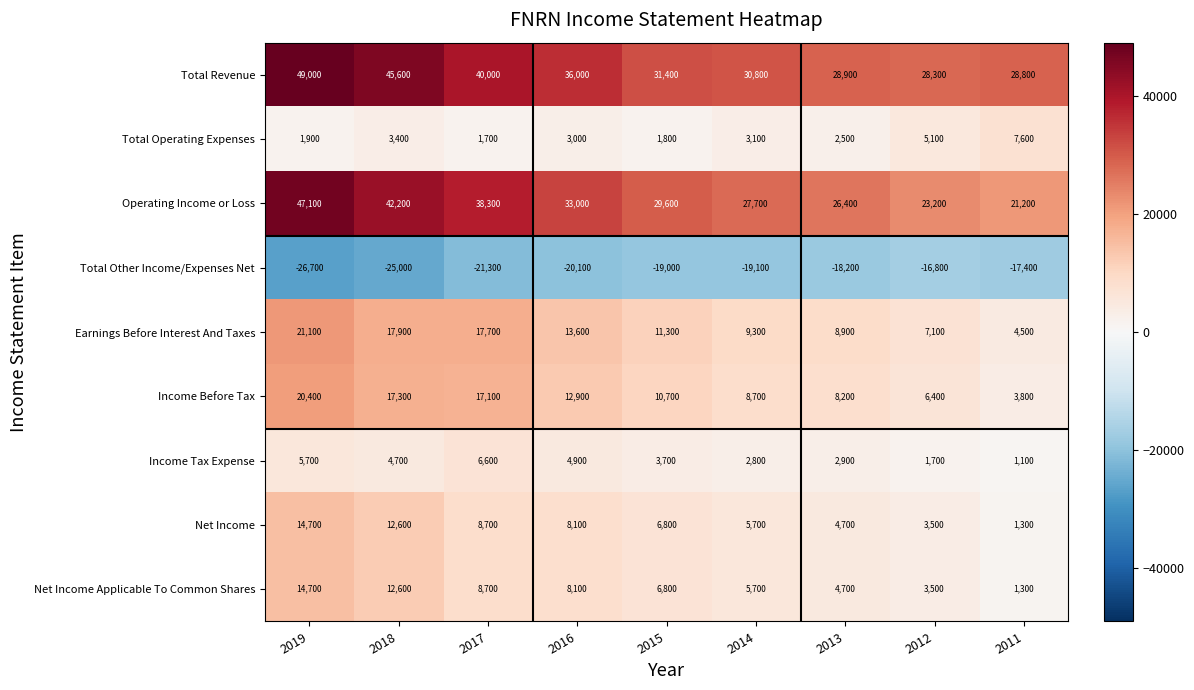

Between 2015 and 2011, which series saw the biggest shift?

Operating Income or Loss